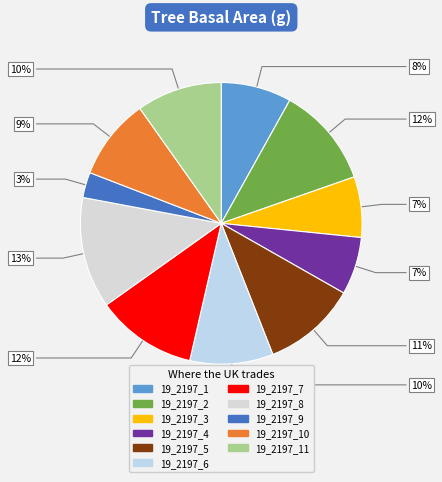

Which category has the biggest portion of the pie?

19_2197_8